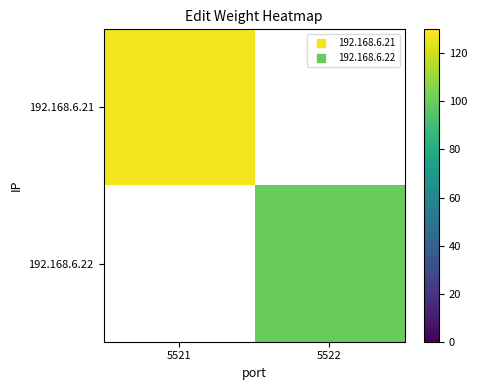

The value of 192.168.6.22 at 5522 is 54.6. True or false?

False